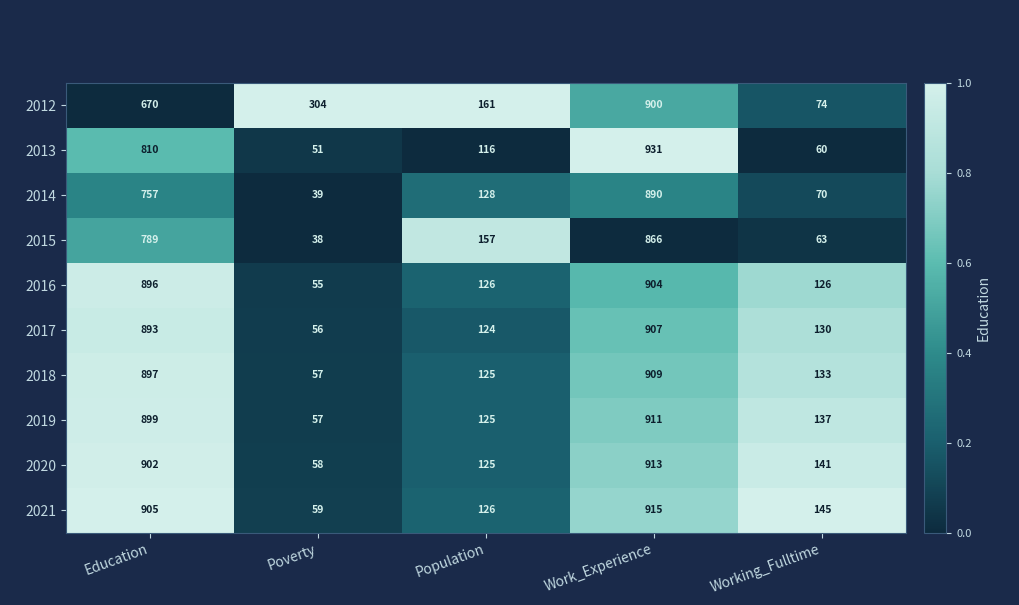

Between Work_Experience and Working_Fulltime, which series saw the biggest shift?

2013